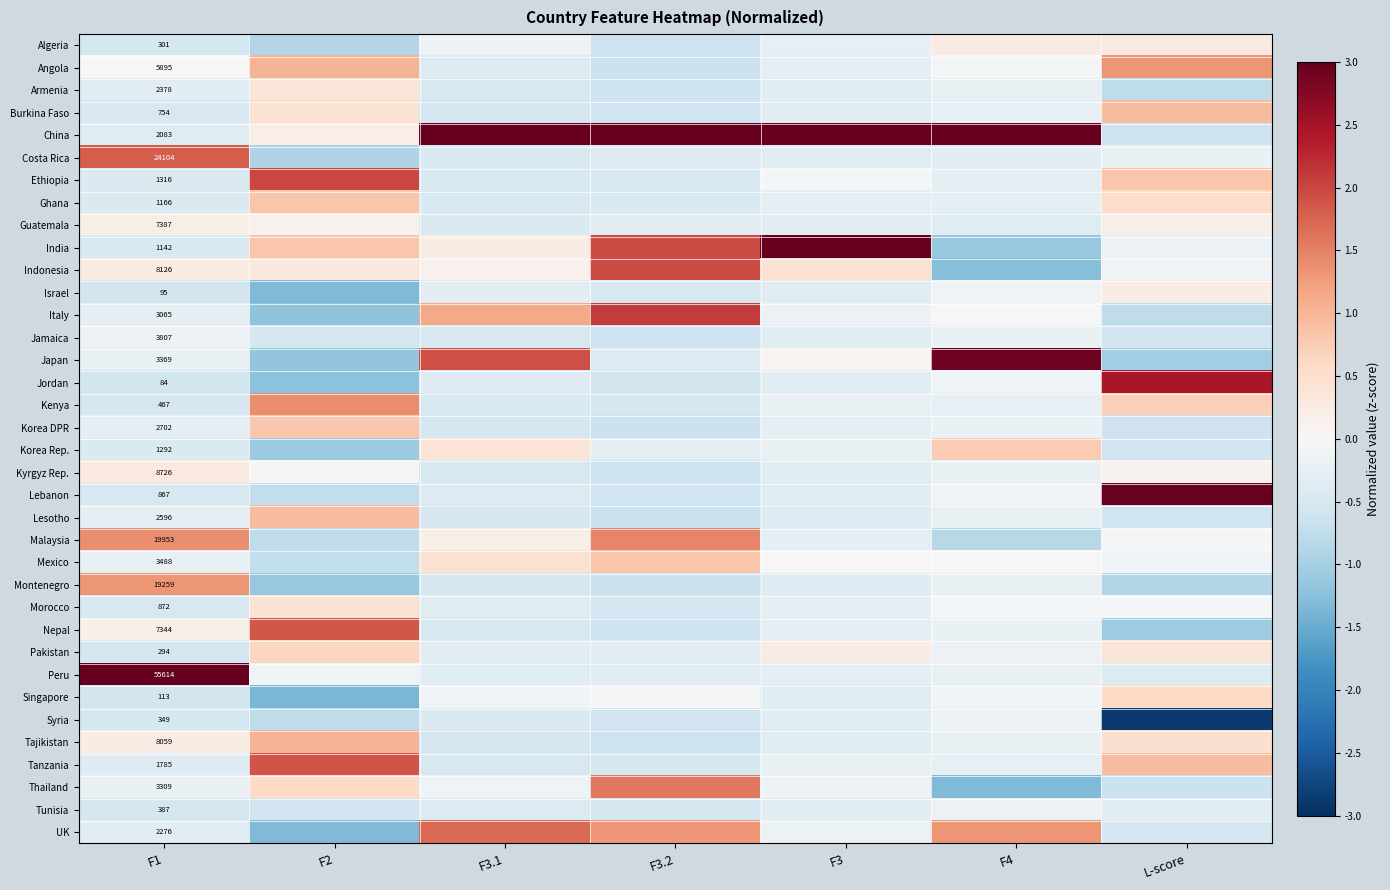

The value of Korea DPR at L-score is -0.2. True or false?

False